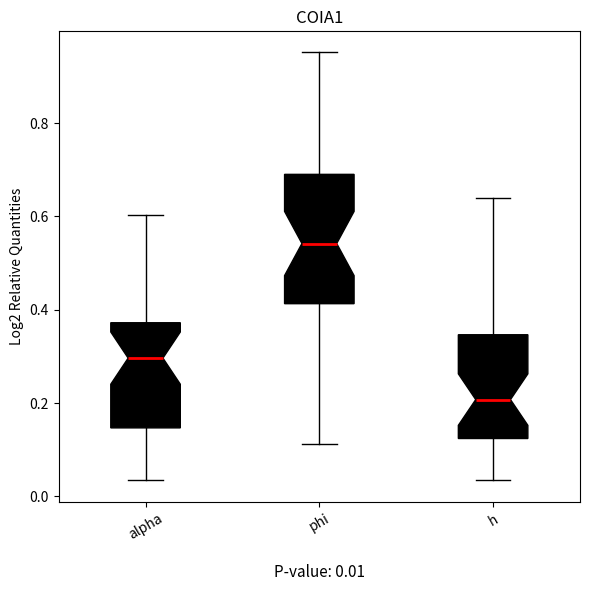

Which box is the tallest, from its lower edge to its upper edge?

phi